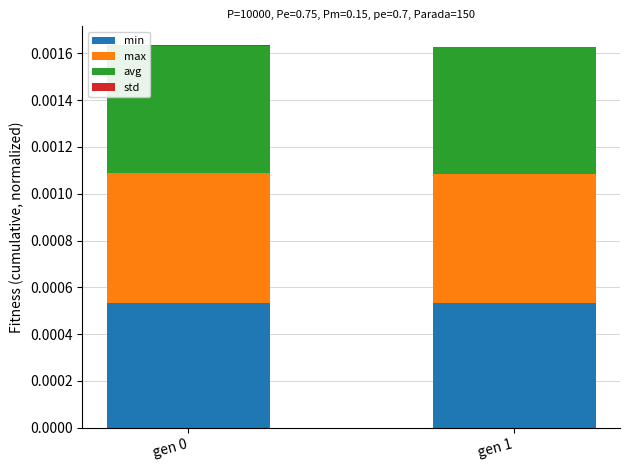

The min series shows 0.0 at gen 0. True or false?

True